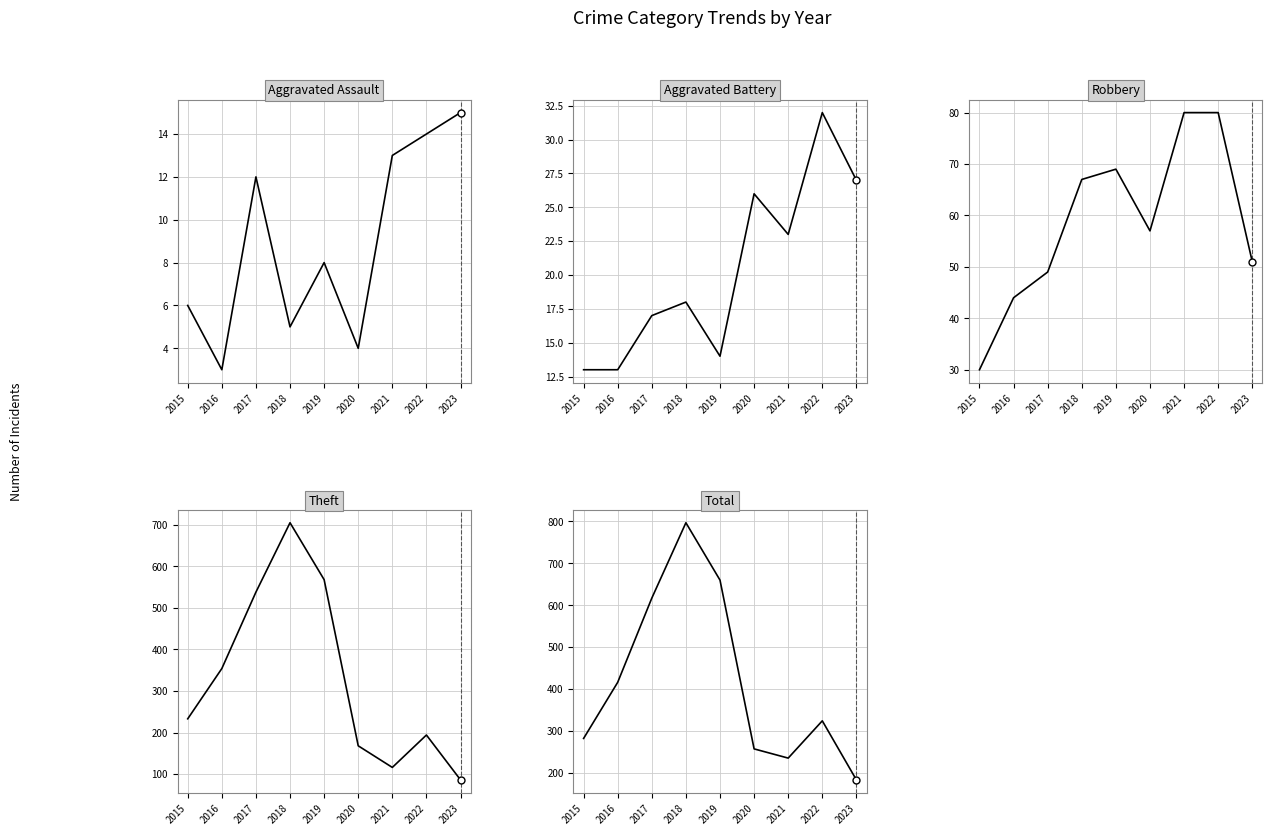

True or false: Total has more than 2 points higher than both neighbors.

False